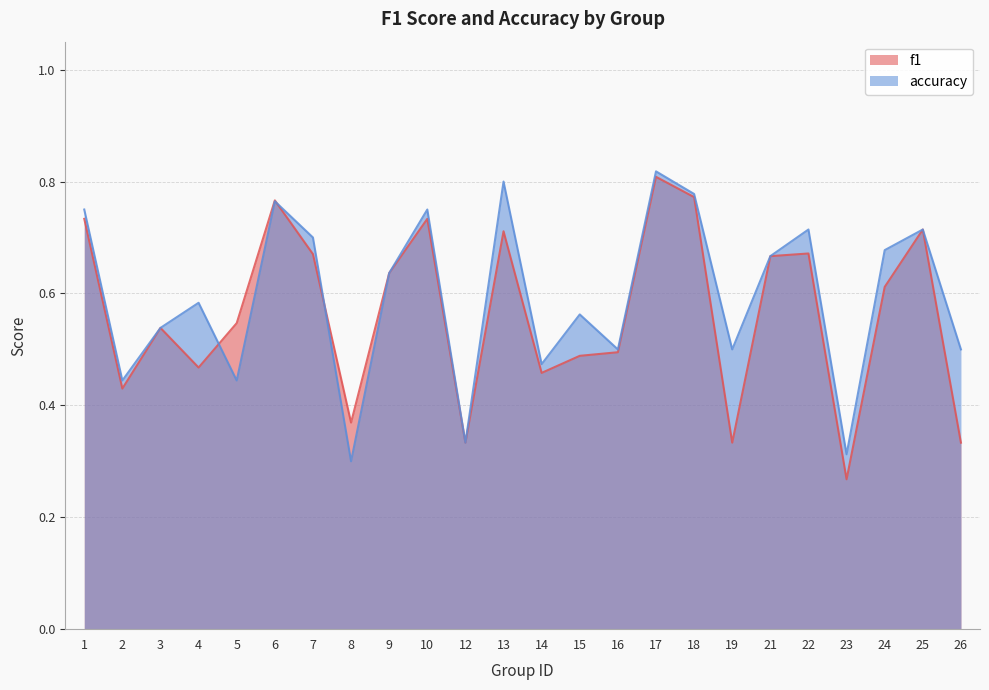

True or false: f1 and accuracy cross at least once.

True